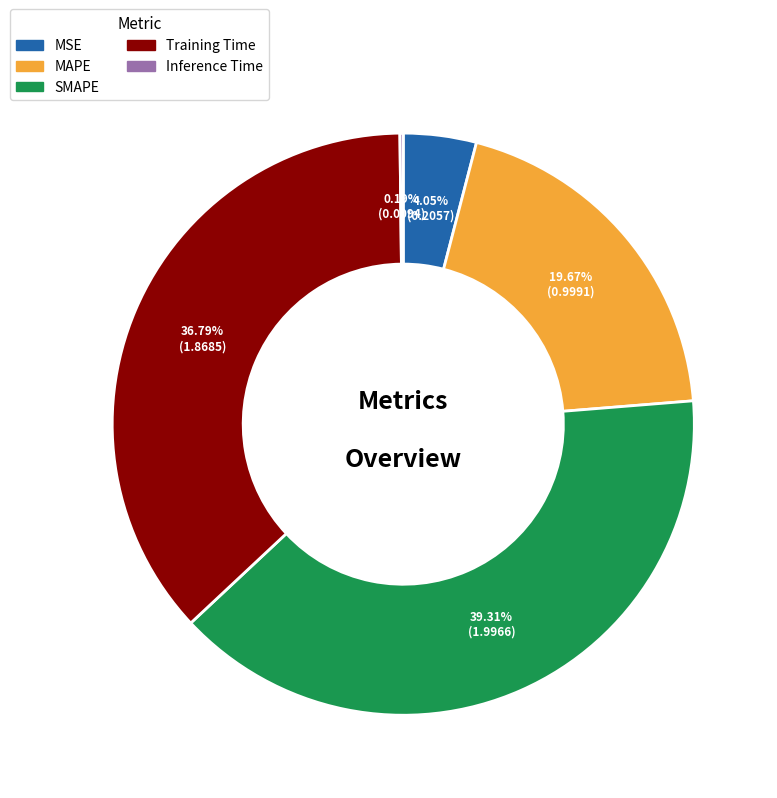

Is there a majority slice in this chart?

No